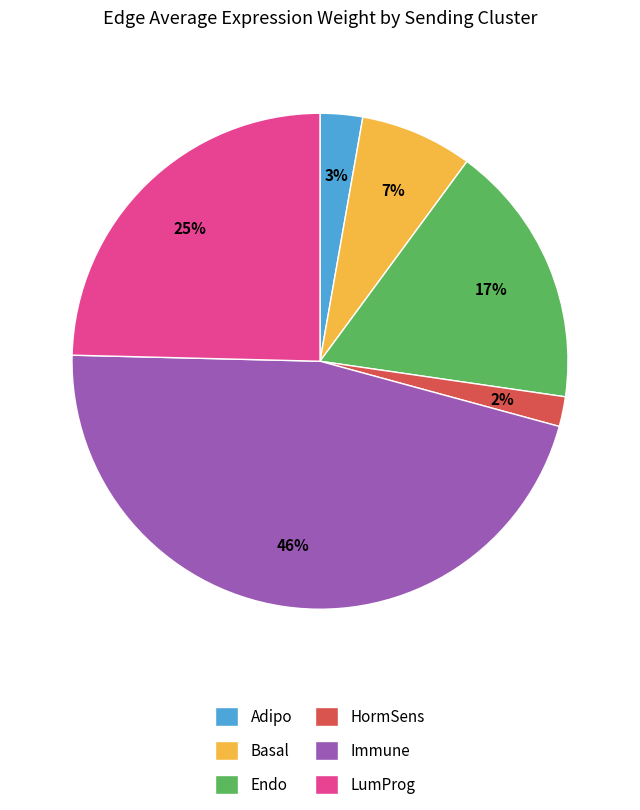

How many slices are in this pie chart?

6